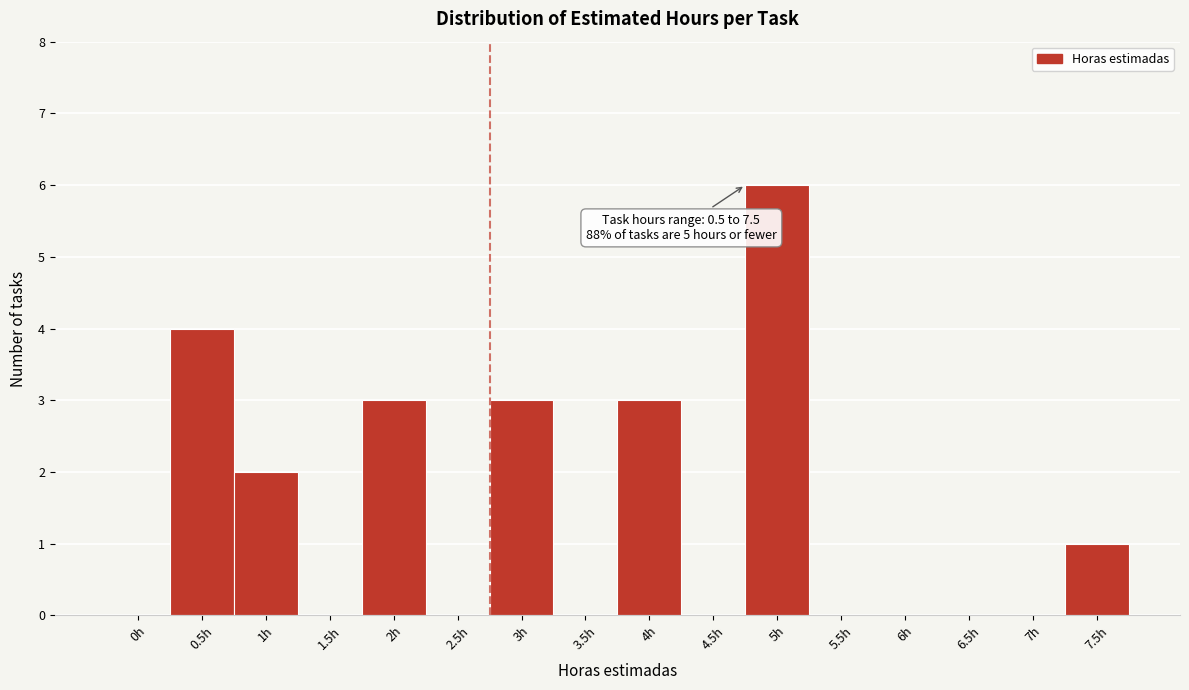

Reading left to right, transcribe all the data shown in this chart.

0h=0	0.5h=4	1h=2	1.5h=0	2h=3	2.5h=0	3h=3	3.5h=0	4h=3	4.5h=0	5h=6	5.5h=0	6h=0	6.5h=0	7h=0	7.5h=1